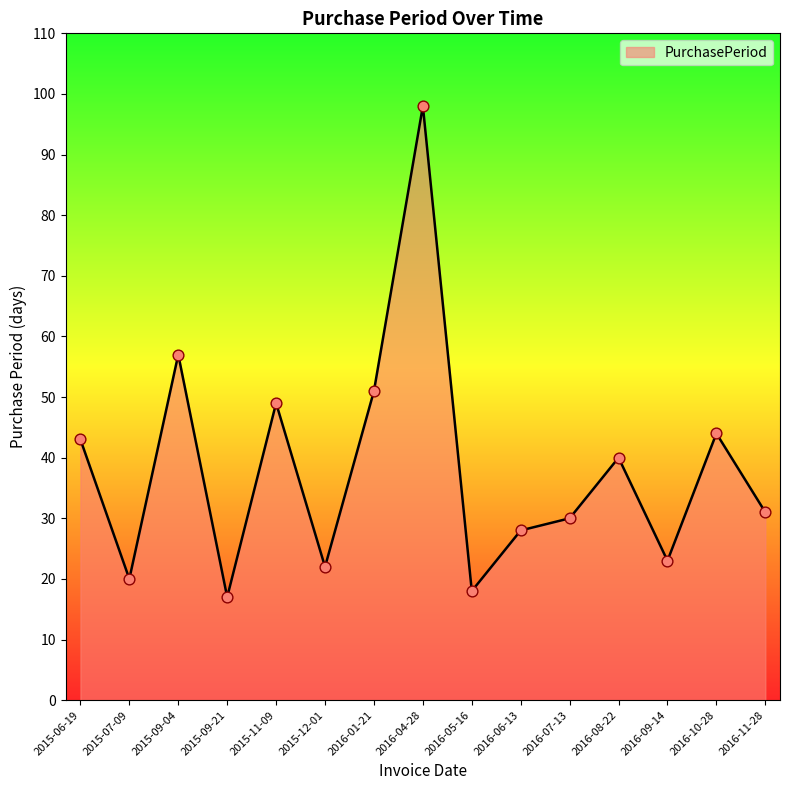

Approximately how many times larger is the value at 2016-06-13 compared to 2016-01-21?

0.5